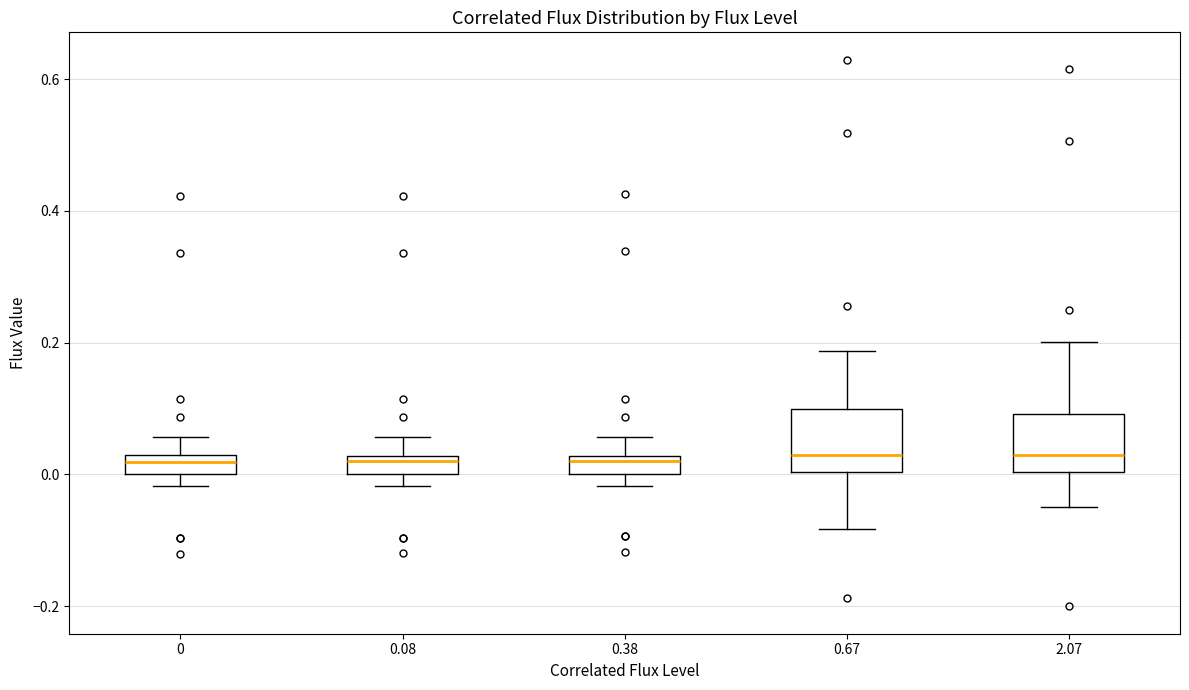

Where does the median line of the box at x = 0.67 sit on the y-axis? The values are not printed on the chart, so give them approximately, as read against the axis.

0.02